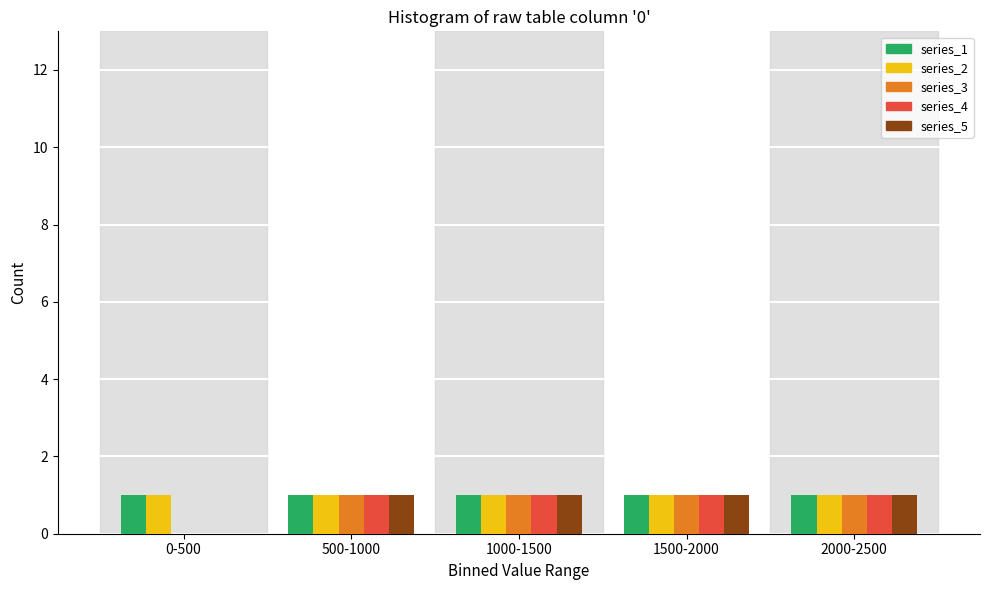

Reading left to right, list all the values displayed in this chart.

series_1: 0-500=1	500-1000=1	1000-1500=1	1500-2000=1	2000-2500=1
series_2: 0-500=1	500-1000=1	1000-1500=1	1500-2000=1	2000-2500=1
series_3: 0-500=0	500-1000=1	1000-1500=1	1500-2000=1	2000-2500=1
series_4: 0-500=0	500-1000=1	1000-1500=1	1500-2000=1	2000-2500=1
series_5: 0-500=0	500-1000=1	1000-1500=1	1500-2000=1	2000-2500=1